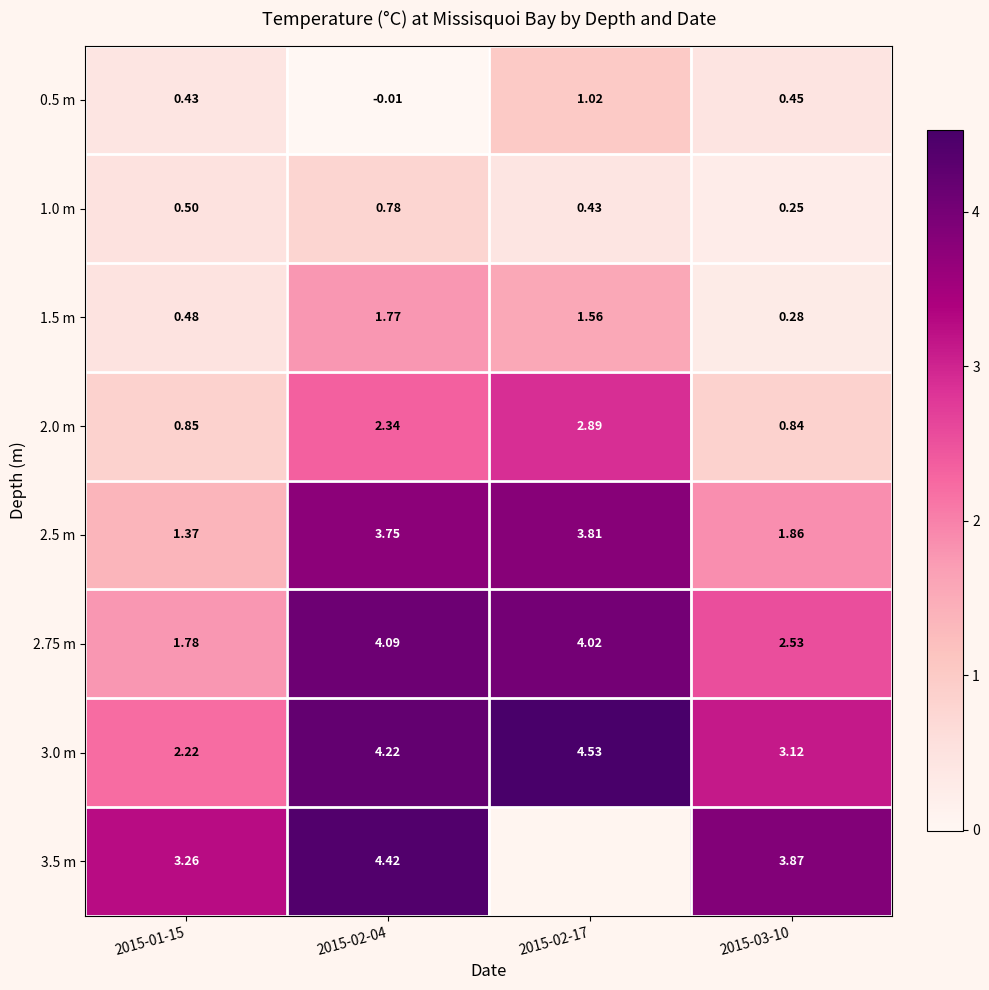

At which label does 0.5 m first exceed 0?

2015-01-15